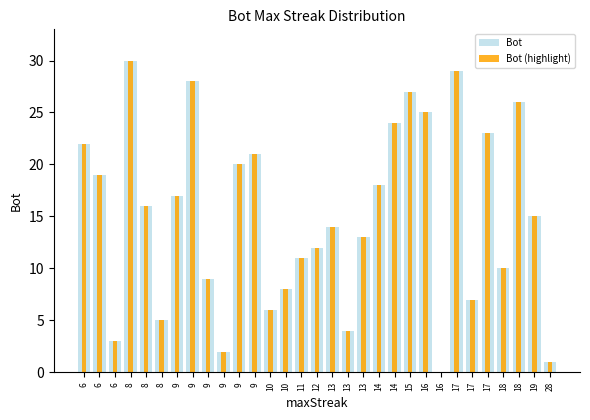

The Bot (highlight) series shows 45 at 8. True or false?

False